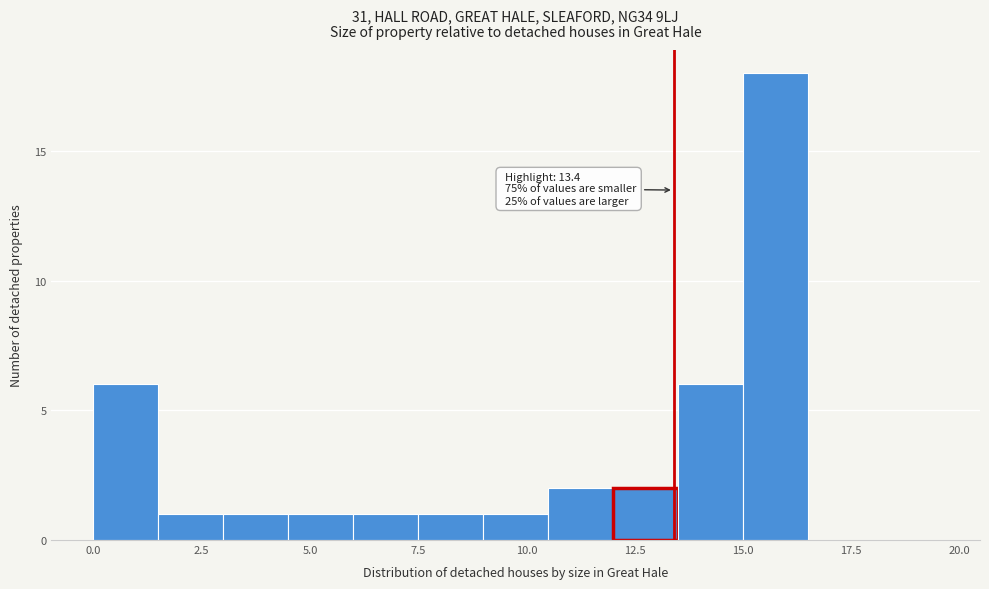

Around what value on the x-axis is the tallest bar? Give the approximate position of its centre, as read against the axis.

16.0